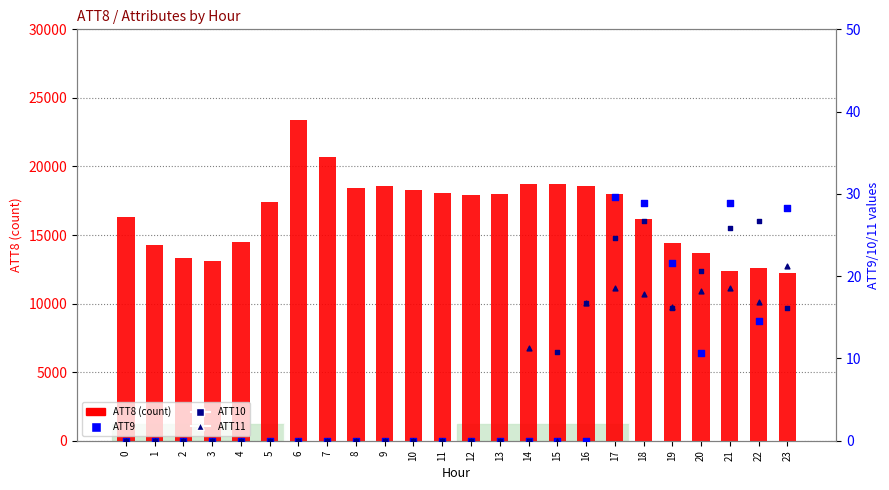

Which series contains the lowest Y value?

ATT9